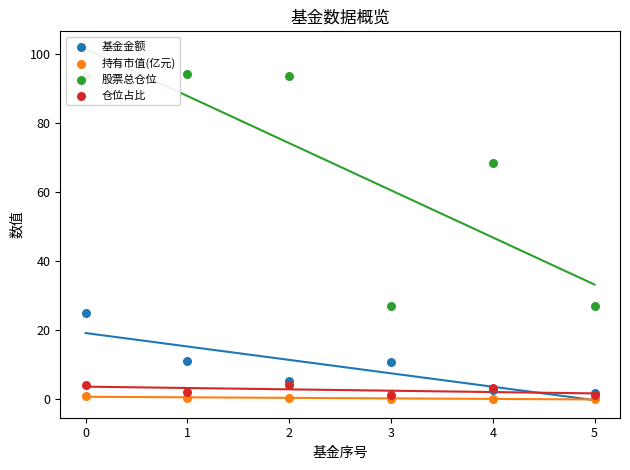

Which series reaches the minimum Y coordinate?

持有市值(亿元)